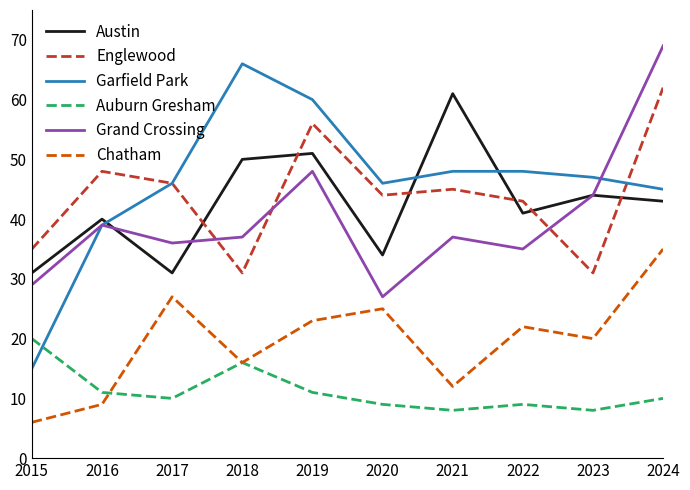

List the labels in order of Chatham value, smallest first.

2015, 2016, 2021, 2018, 2023, 2022, 2019, 2020, 2017, 2024